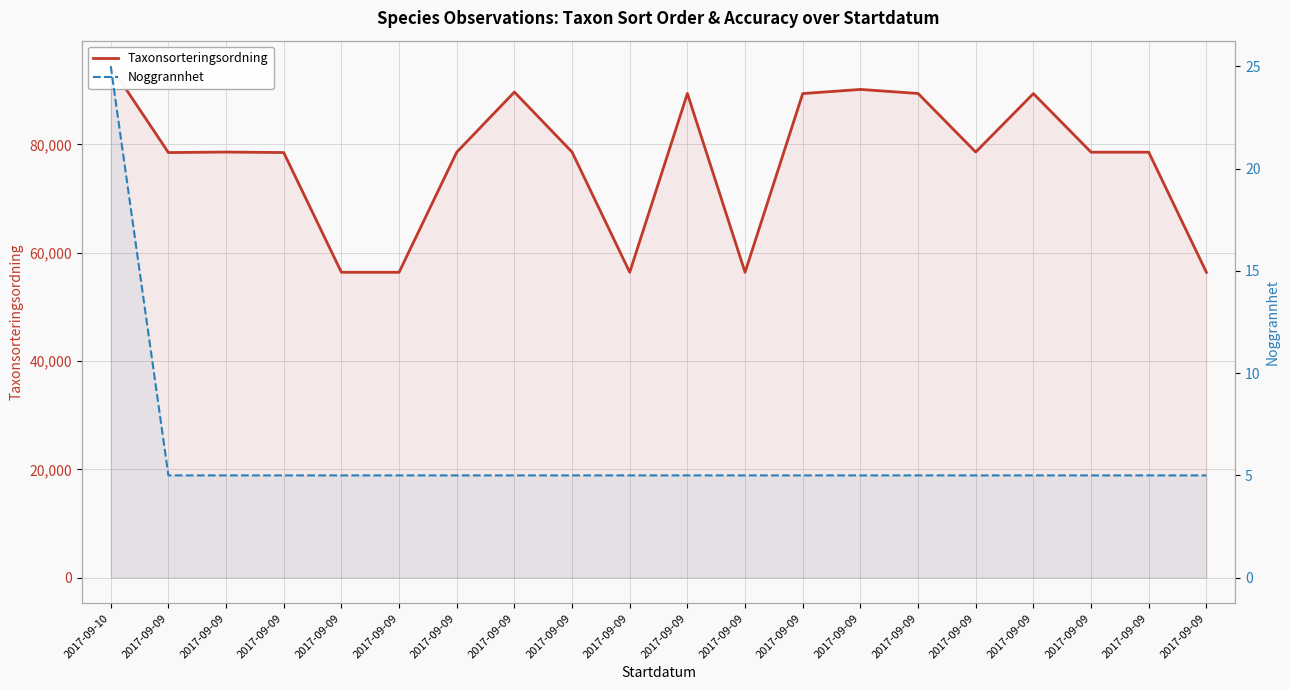

Rank the categories by Noggrannhet value from highest to lowest.

2017-09-10, 2017-09-09, 2017-09-09, 2017-09-09, 2017-09-09, 2017-09-09, 2017-09-09, 2017-09-09, 2017-09-09, 2017-09-09, 2017-09-09, 2017-09-09, 2017-09-09, 2017-09-09, 2017-09-09, 2017-09-09, 2017-09-09, 2017-09-09, 2017-09-09, 2017-09-09